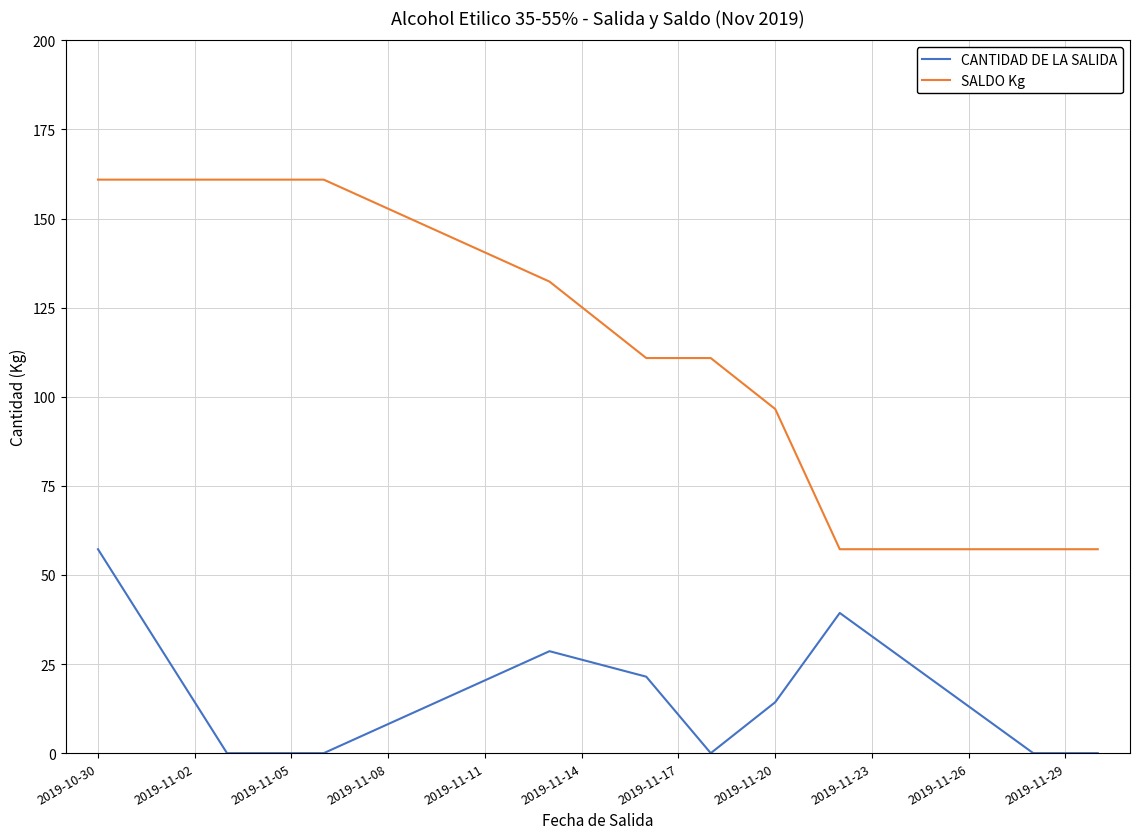

What is the difference between the maximum and second lowest values in the CANTIDAD DE LA SALIDA series?

57.2